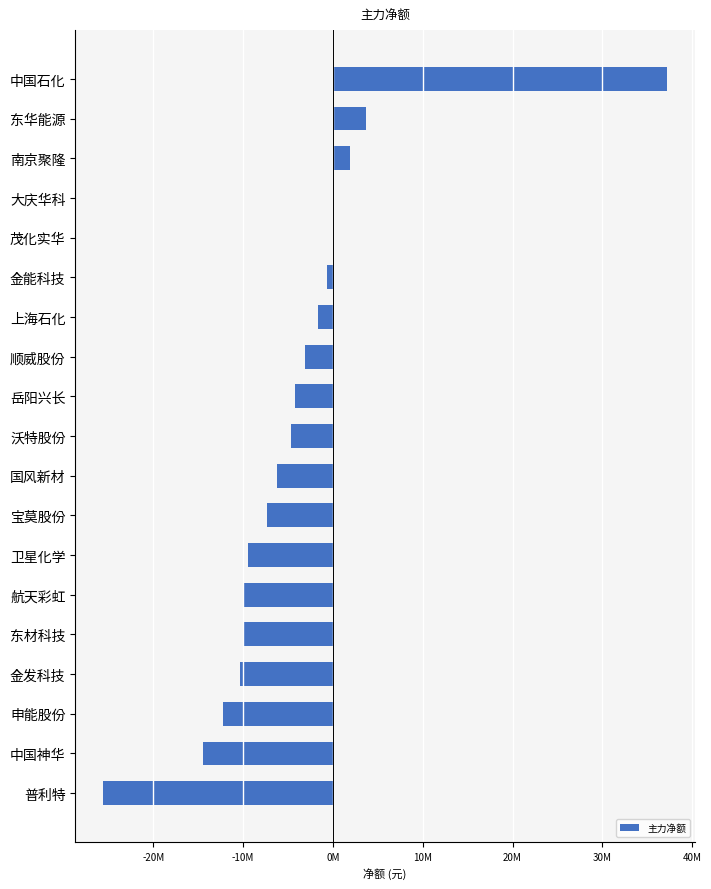

Are the bars horizontal?

Yes